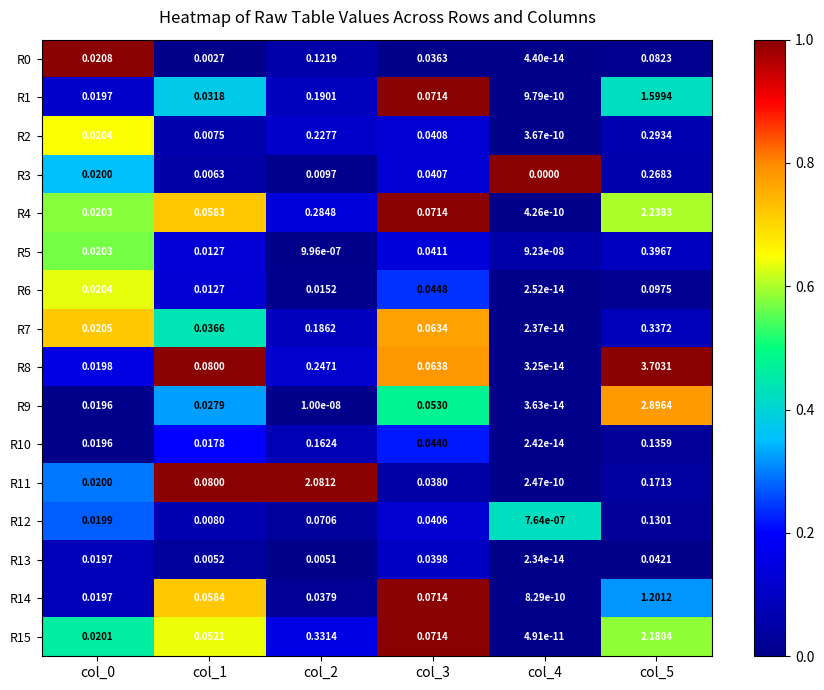

Is the value of R7 at col_3 greater than the value of R8 at col_2?

No